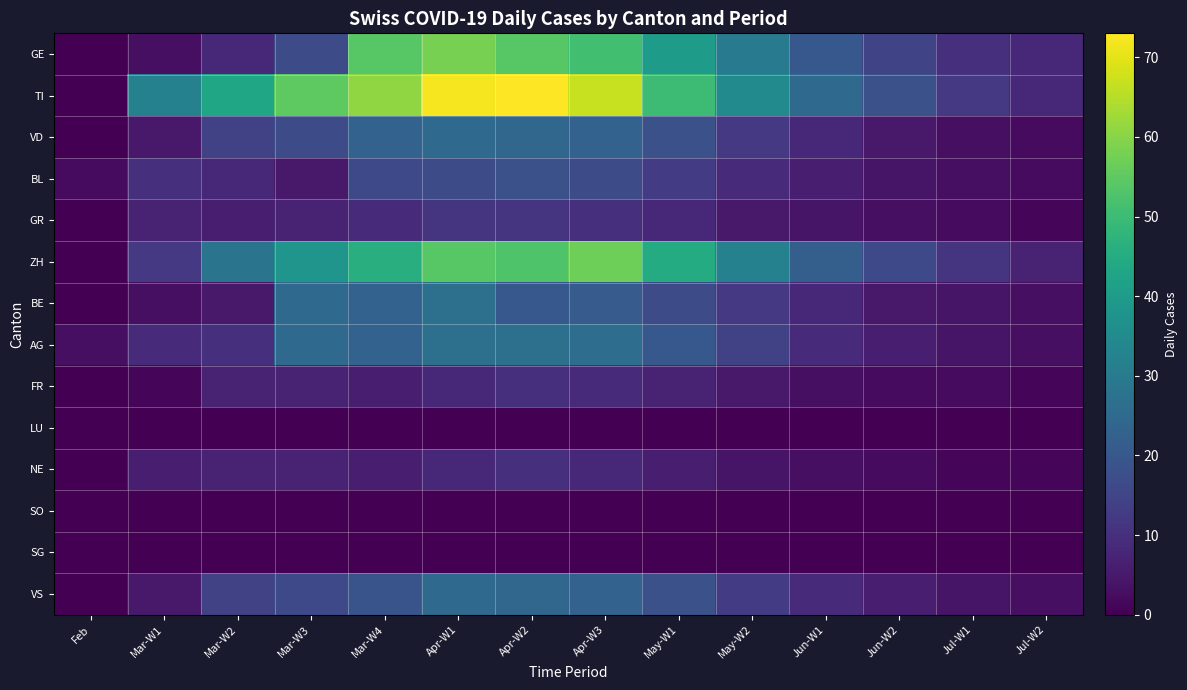

Which category has the highest value across all series?

Apr-W2